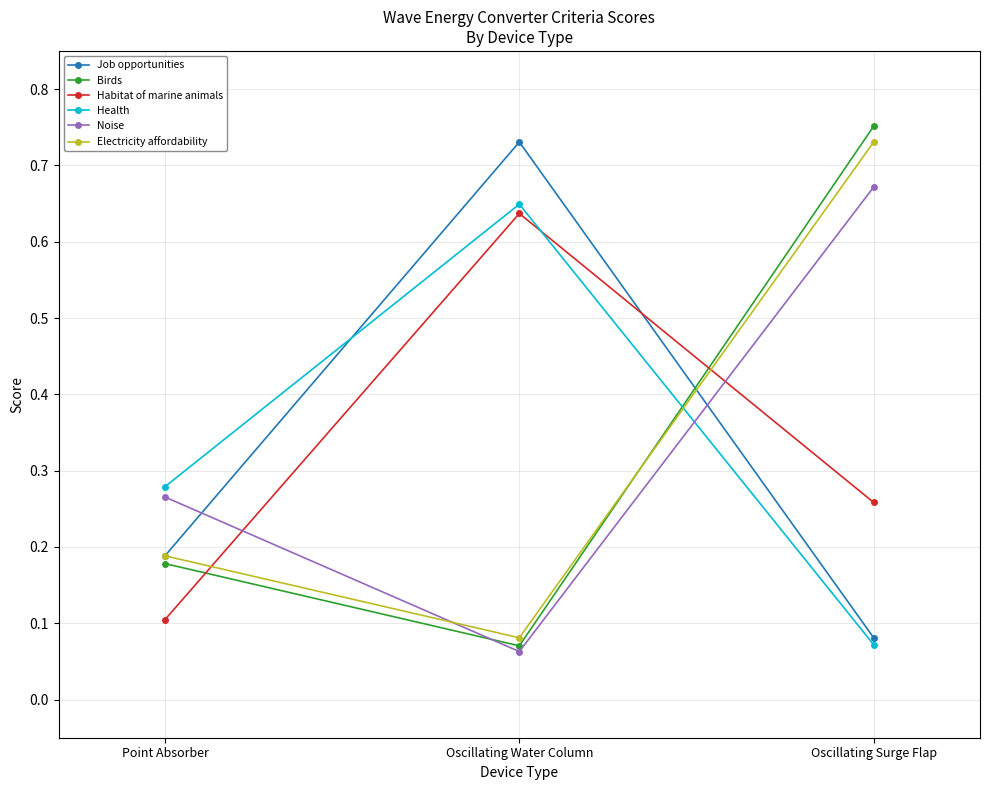

What position from the left is Oscillating Water Column?

2